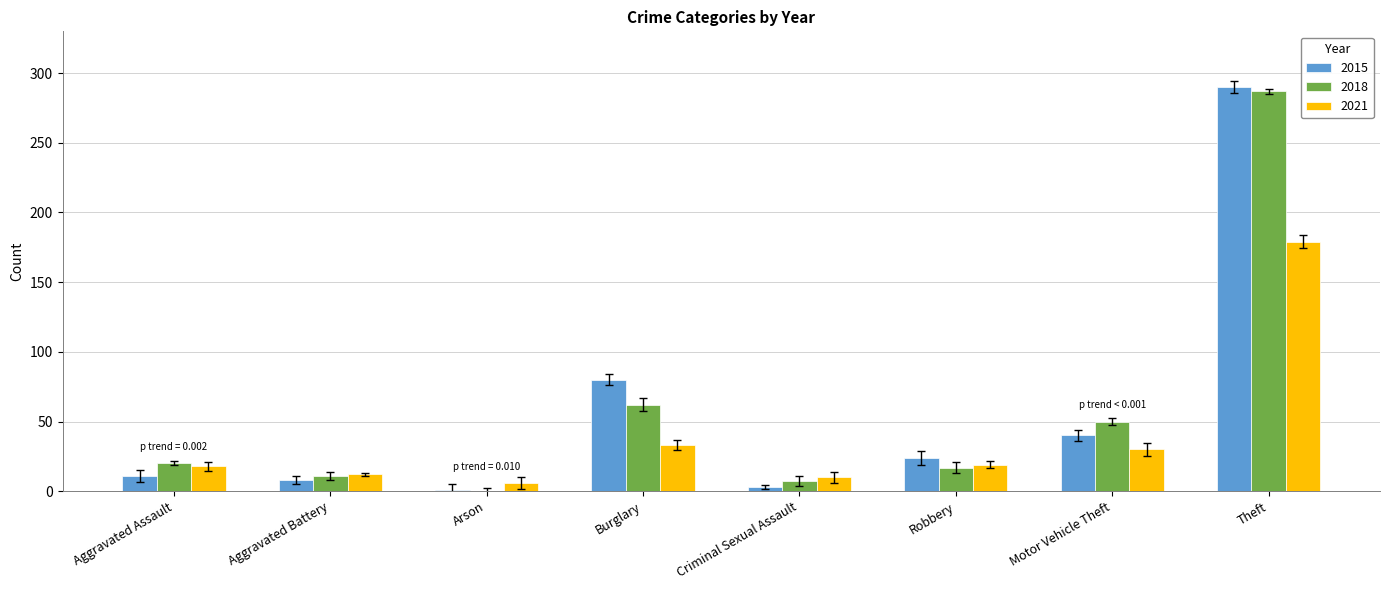

At which category is the sum across all series the highest?

Theft